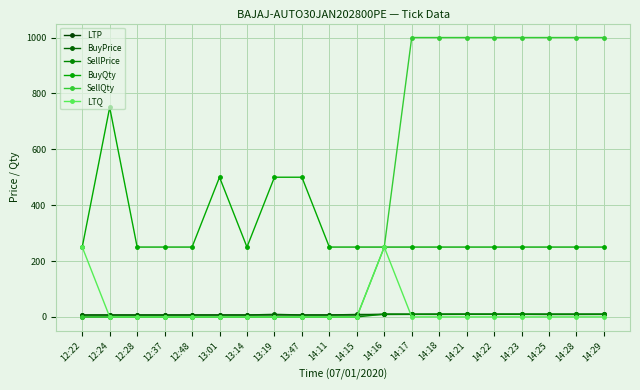

True or false: BuyQty and BuyPrice cross at least once.

False